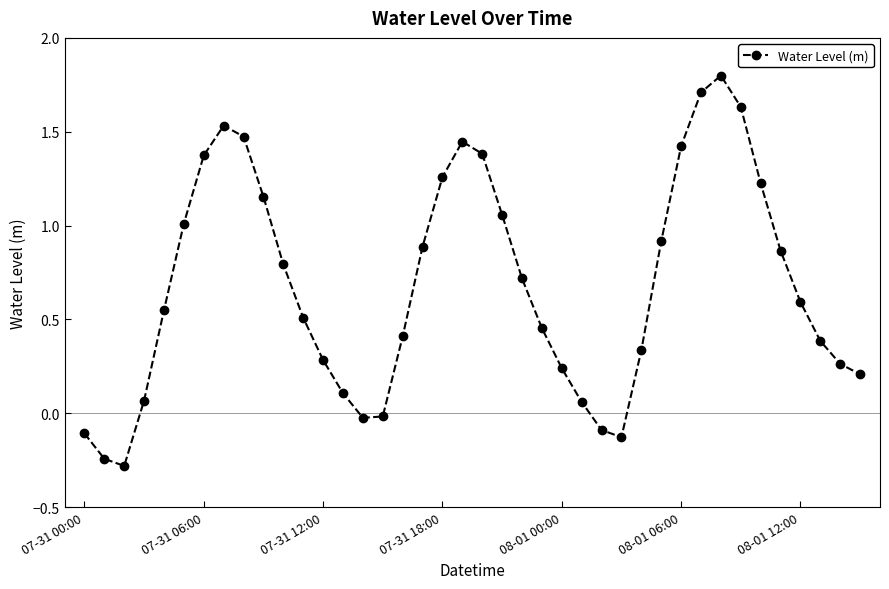

What is the average value?

0.7